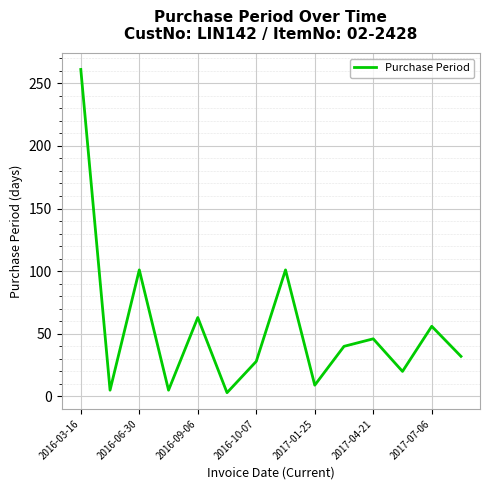

What is the maximum value shown in the chart?

261